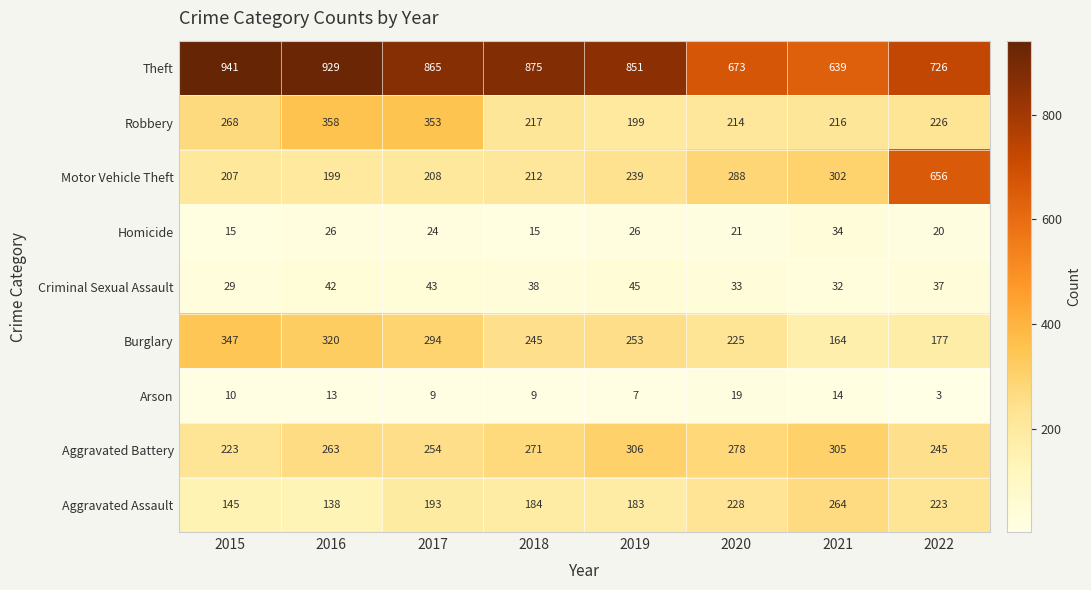

What is the spread (max minus min) of values at 2017?

856